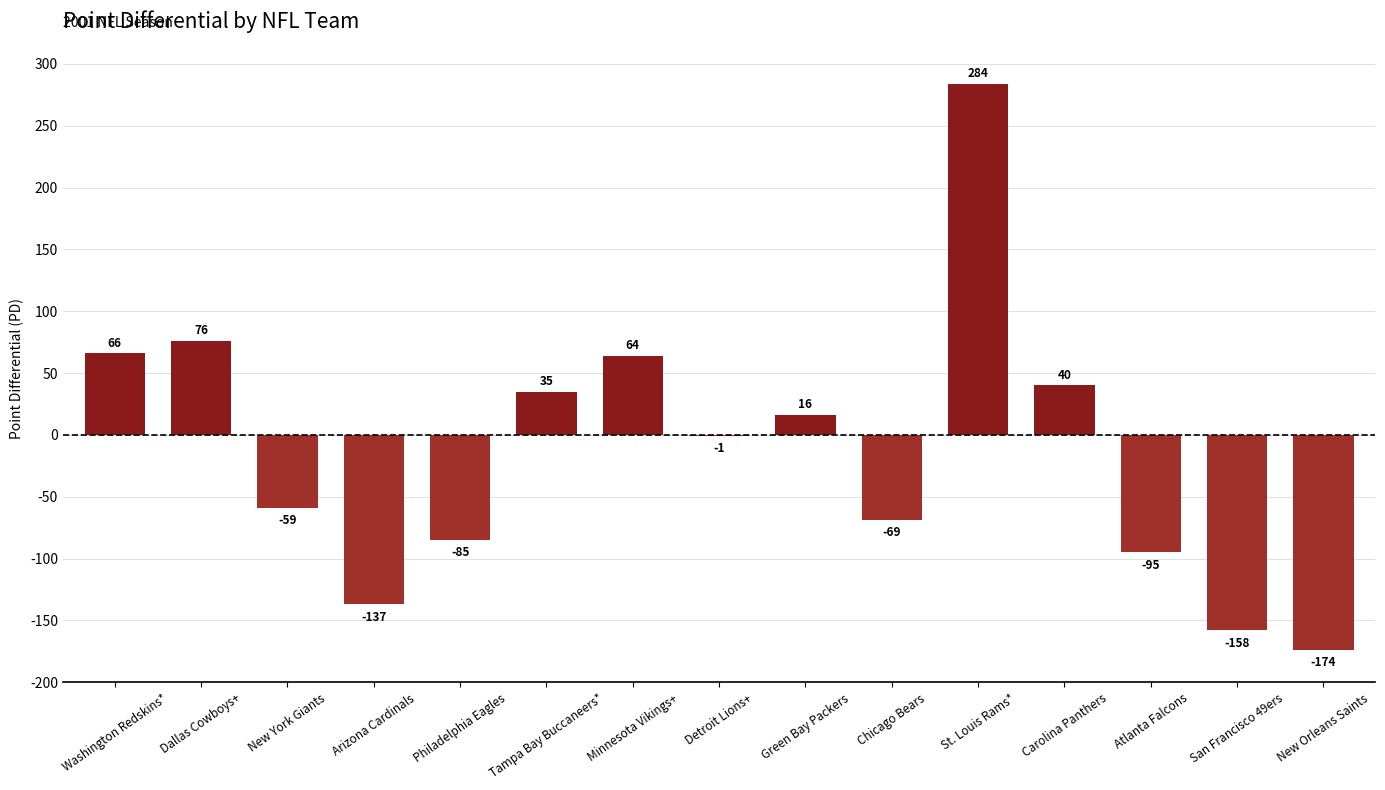

What is the sum of all values?

-197